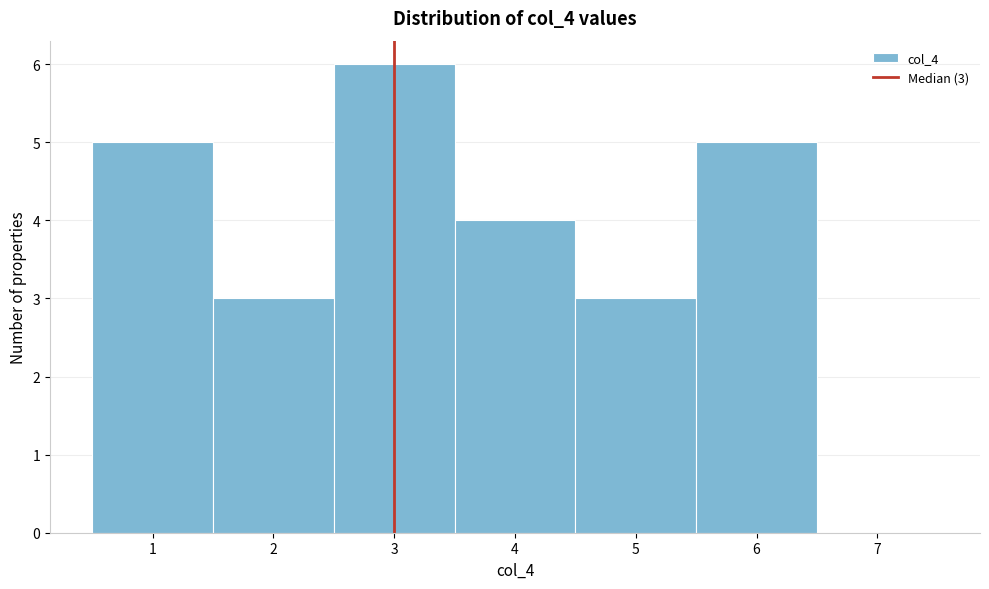

Over which range of the x-axis is the bar tallest?

2.5 to 3.5